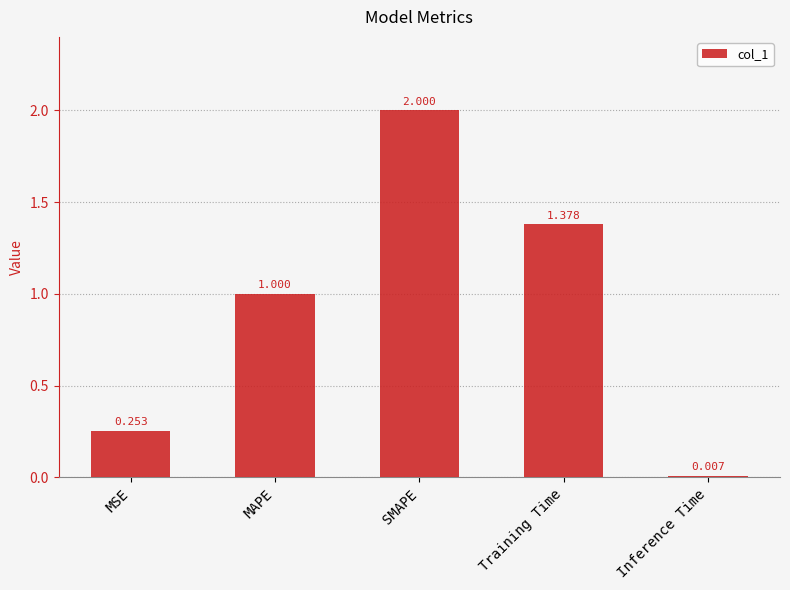

List the labels in order of value, largest first.

SMAPE, Training Time, MAPE, MSE, Inference Time